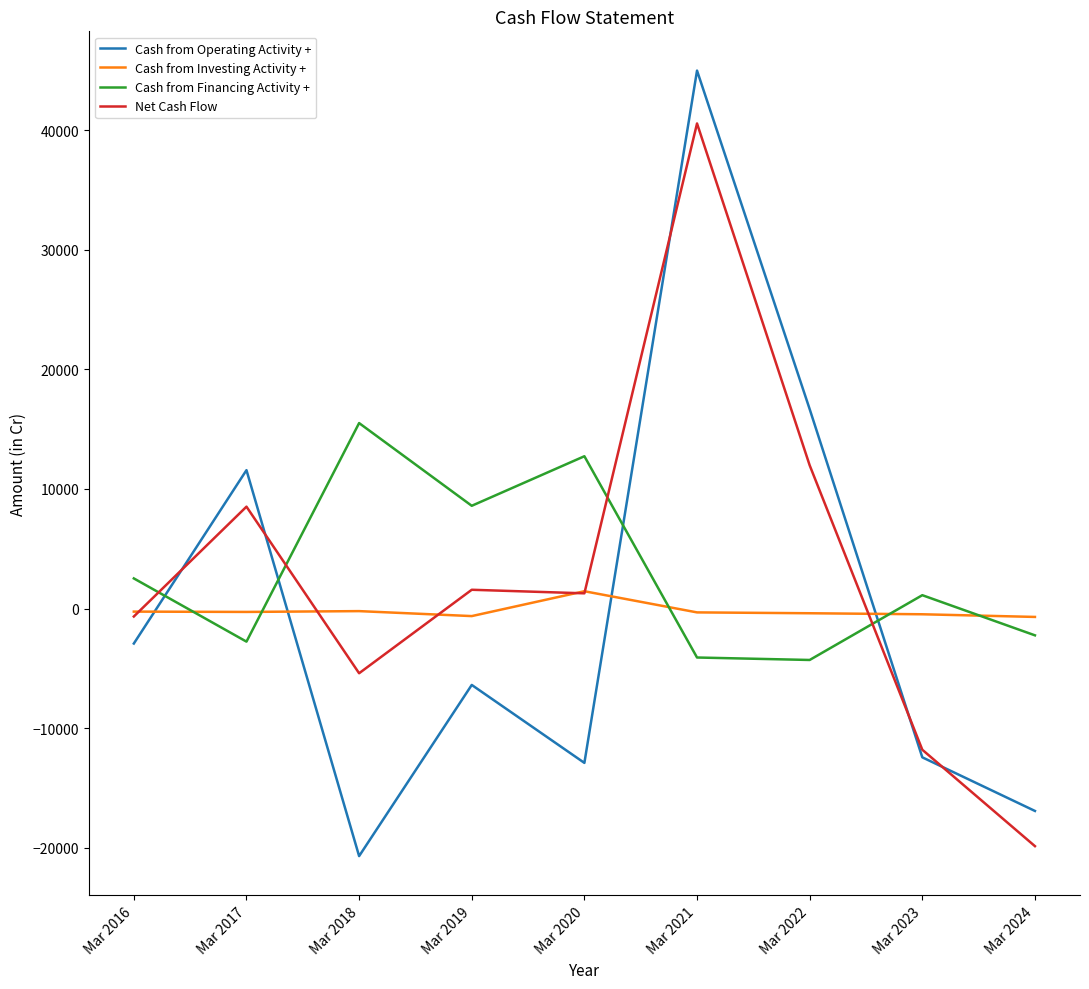

What is the minimum value for Cash from Investing Activity +?

-703